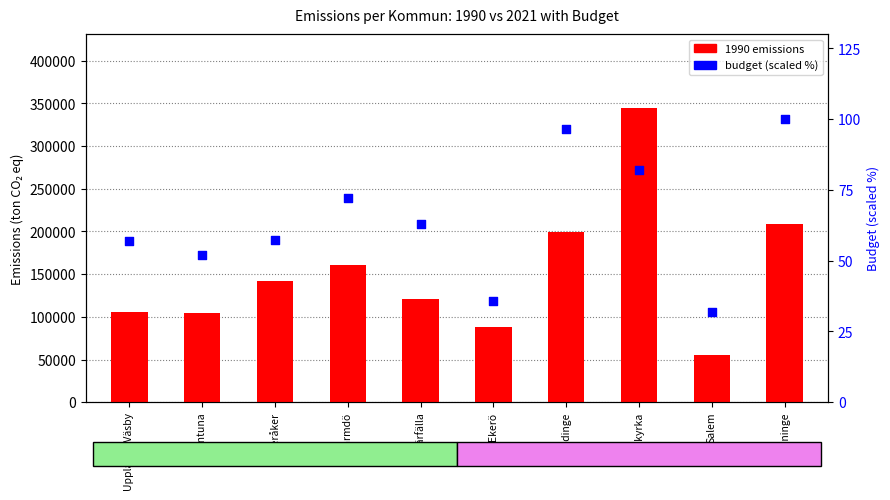

Which series has the widest spread of Y values?

1990 emissions